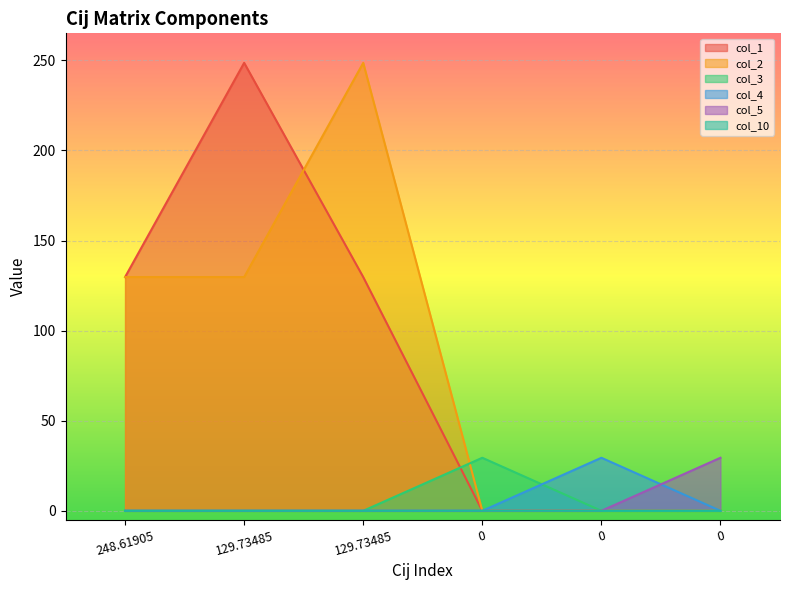

Which series has the largest total across all categories?

col_1